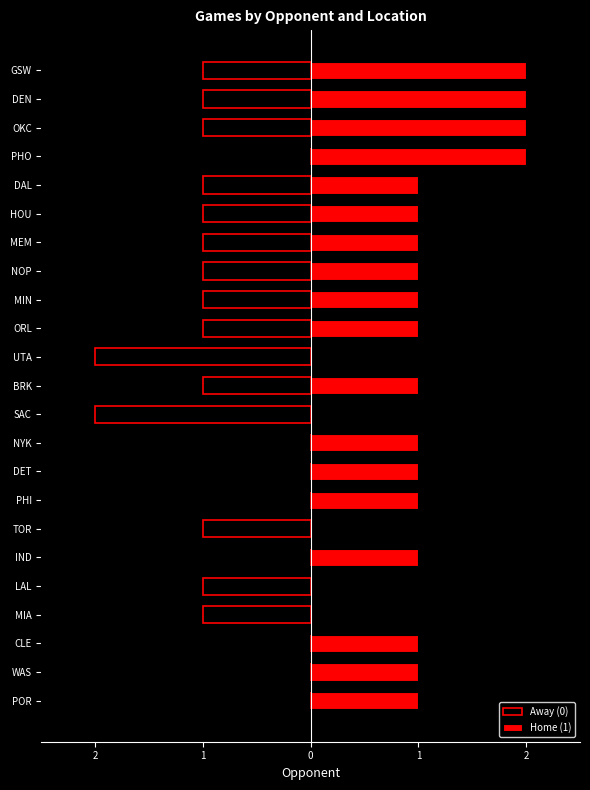

How many Home (1) values are between 1 and 2?

18